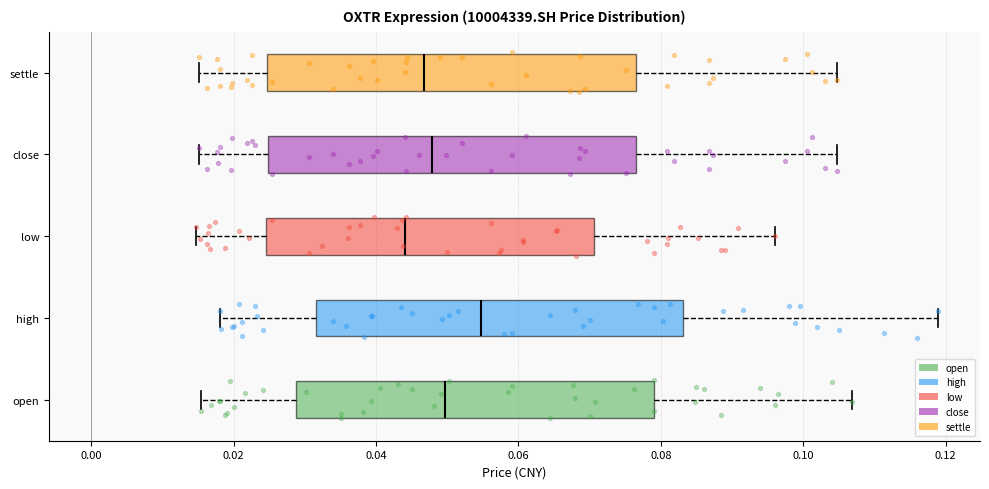

Where is the right edge of the box for close on the x-axis? The values are not printed on the chart, so give them approximately, as read against the axis.

0.076